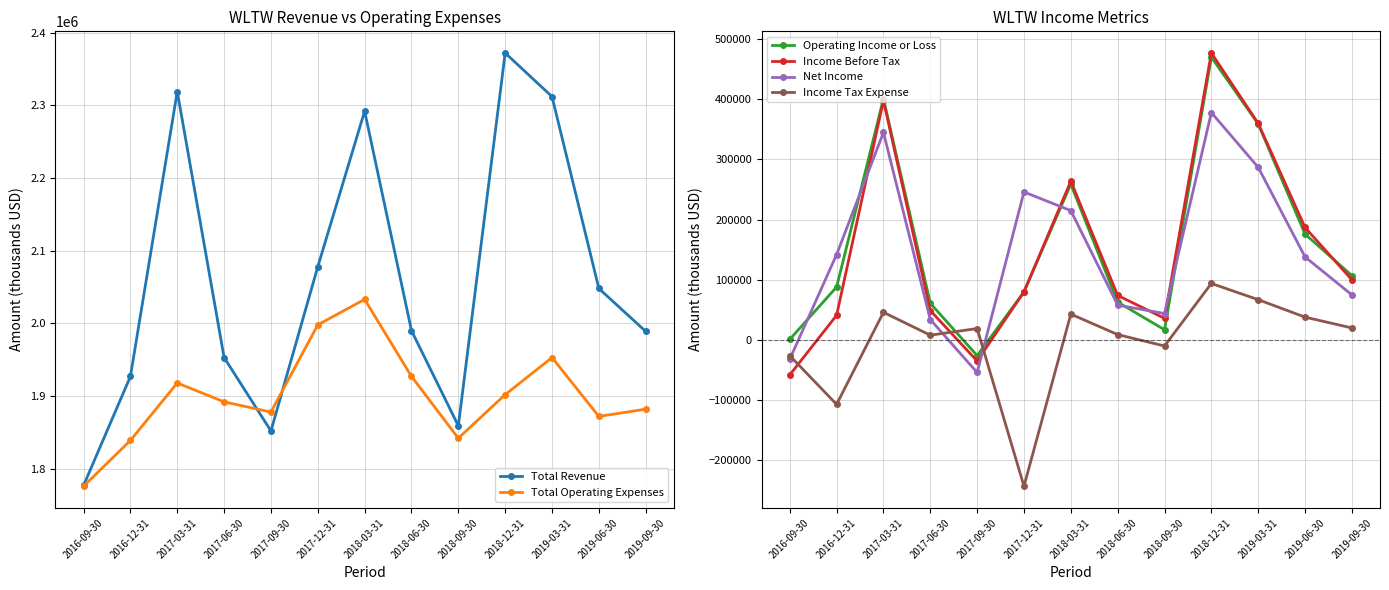

What is the smallest value displayed?

-243000